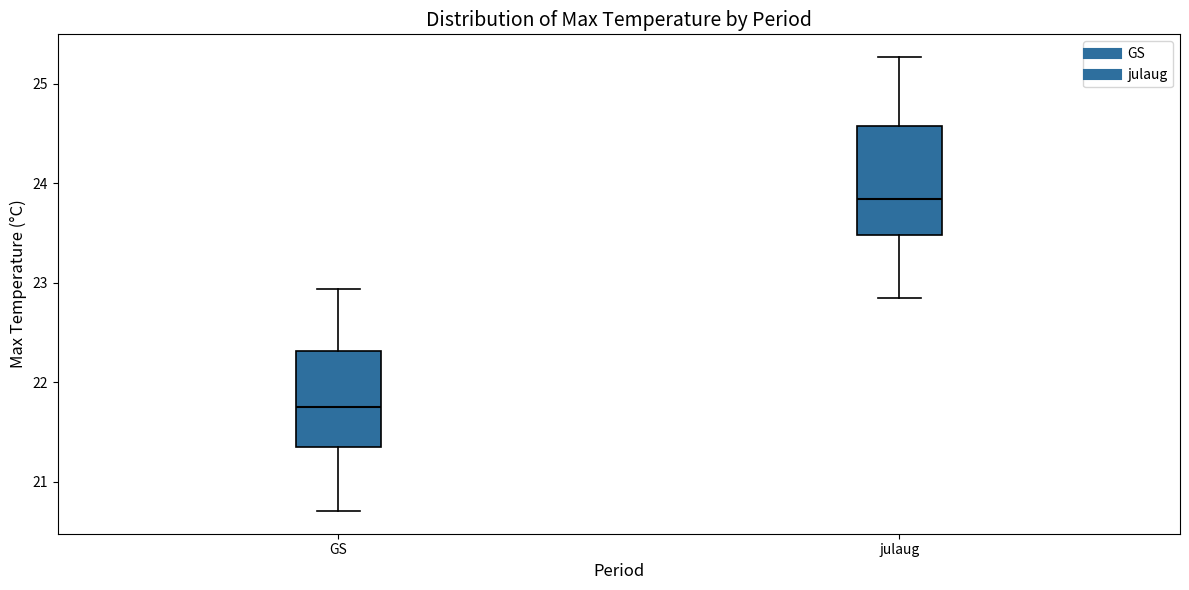

Which box's median line is the highest?

julaug